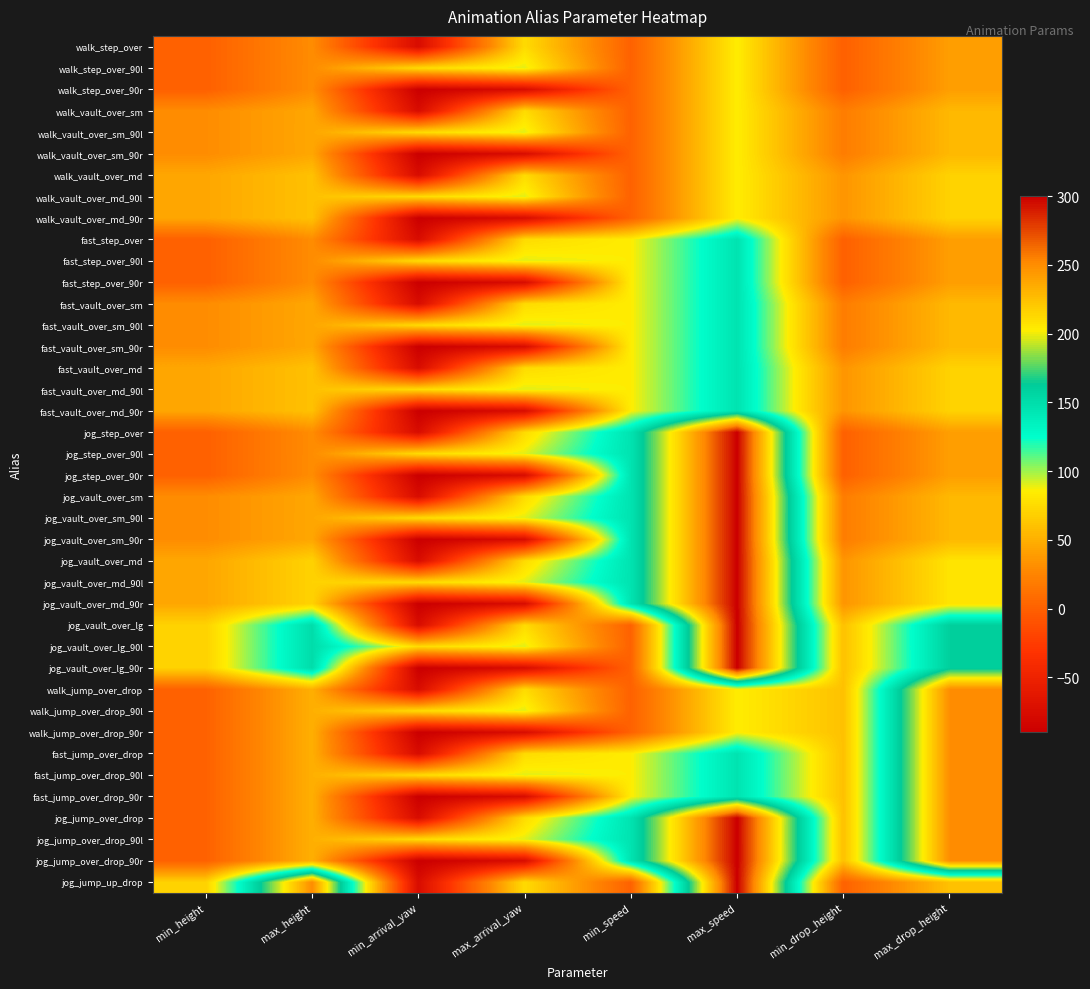

At max_arrival_yaw, list the series in order from largest to smallest.

walk_step_over_90l, walk_vault_over_sm_90l, walk_vault_over_md_90l, fast_step_over_90l, fast_vault_over_sm_90l, fast_vault_over_md_90l, jog_step_over_90l, jog_vault_over_sm_90l, jog_vault_over_md_90l, jog_vault_over_lg_90l, walk_jump_over_drop_90l, fast_jump_over_drop_90l, jog_jump_over_drop_90l, walk_step_over, walk_vault_over_sm, walk_vault_over_md, fast_step_over, fast_vault_over_sm, fast_vault_over_md, jog_step_over, jog_vault_over_sm, jog_vault_over_md, jog_vault_over_lg, walk_jump_over_drop, fast_jump_over_drop, jog_jump_over_drop, jog_jump_up_drop, walk_step_over_90r, walk_vault_over_sm_90r, walk_vault_over_md_90r, fast_step_over_90r, fast_vault_over_sm_90r, fast_vault_over_md_90r, jog_step_over_90r, jog_vault_over_sm_90r, jog_vault_over_md_90r, jog_vault_over_lg_90r, walk_jump_over_drop_90r, fast_jump_over_drop_90r, jog_jump_over_drop_90r